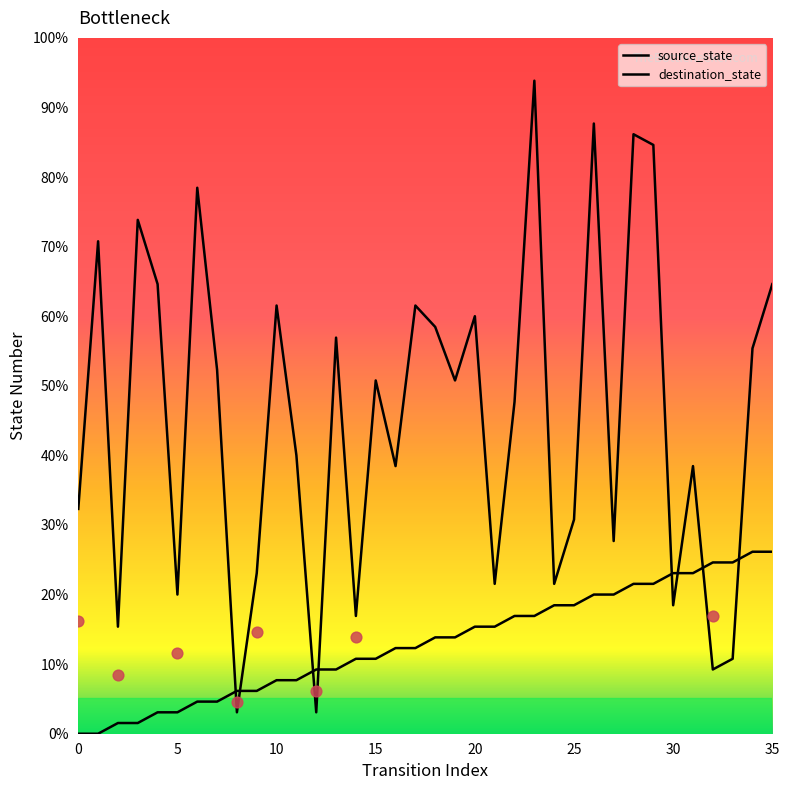

Which series has the largest total across all categories?

destination_state